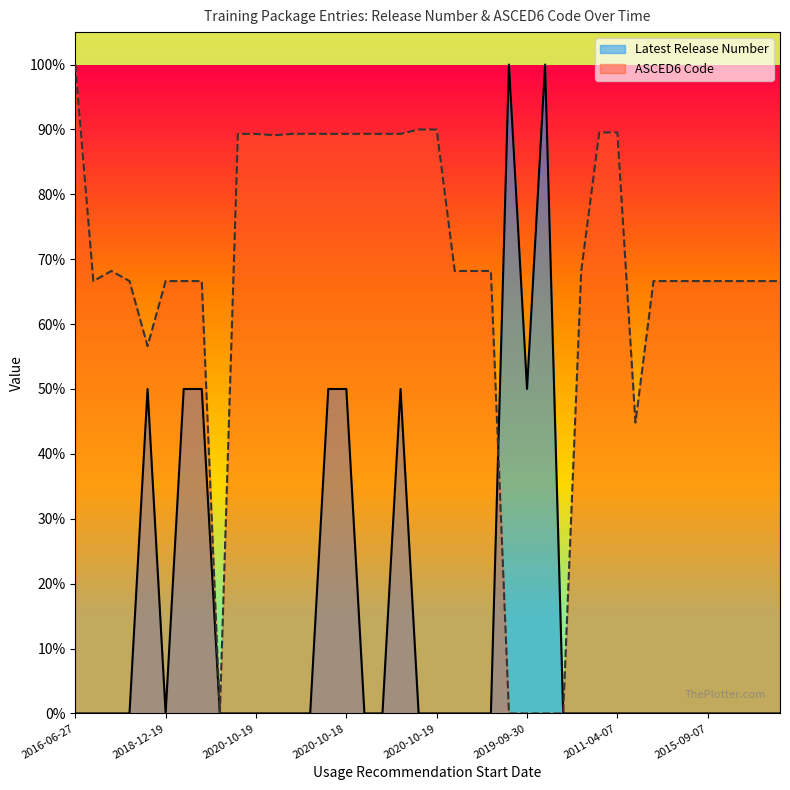

True or false: ASCED6 Code and Latest Release Number cross at least once.

True